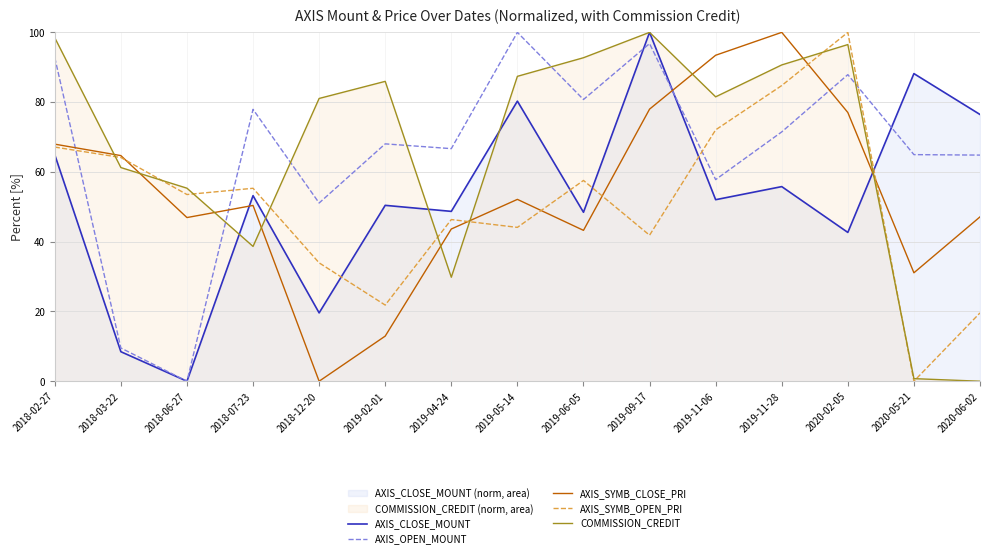

The AXIS_SYMB_CLOSE_PRI series shows 18.1 at 2018-07-23. True or false?

False